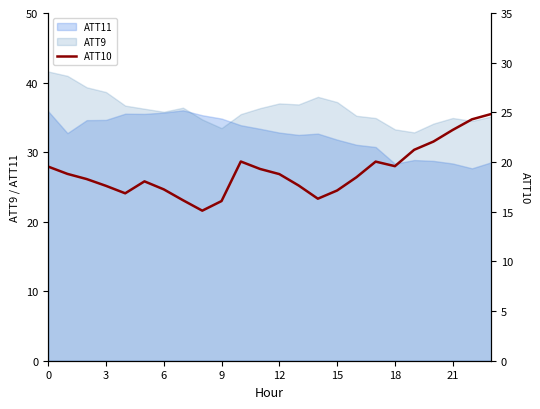

What is the lowest value of the ATT11 series?

27.7